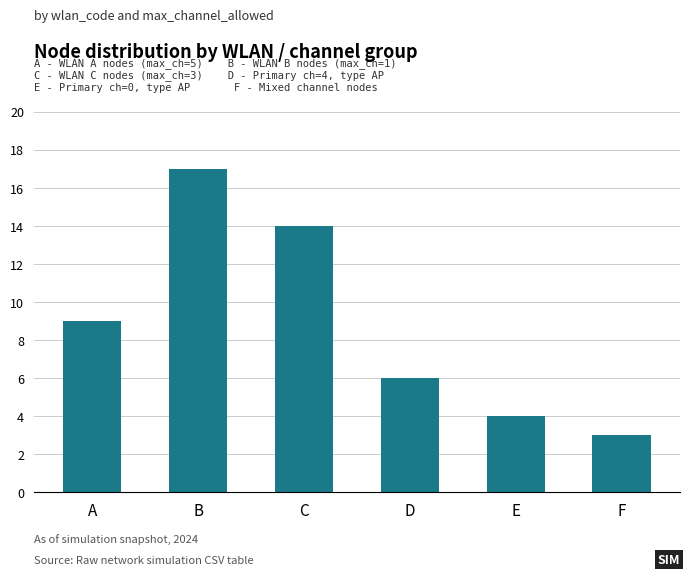

How many categories are shown in the chart?

6